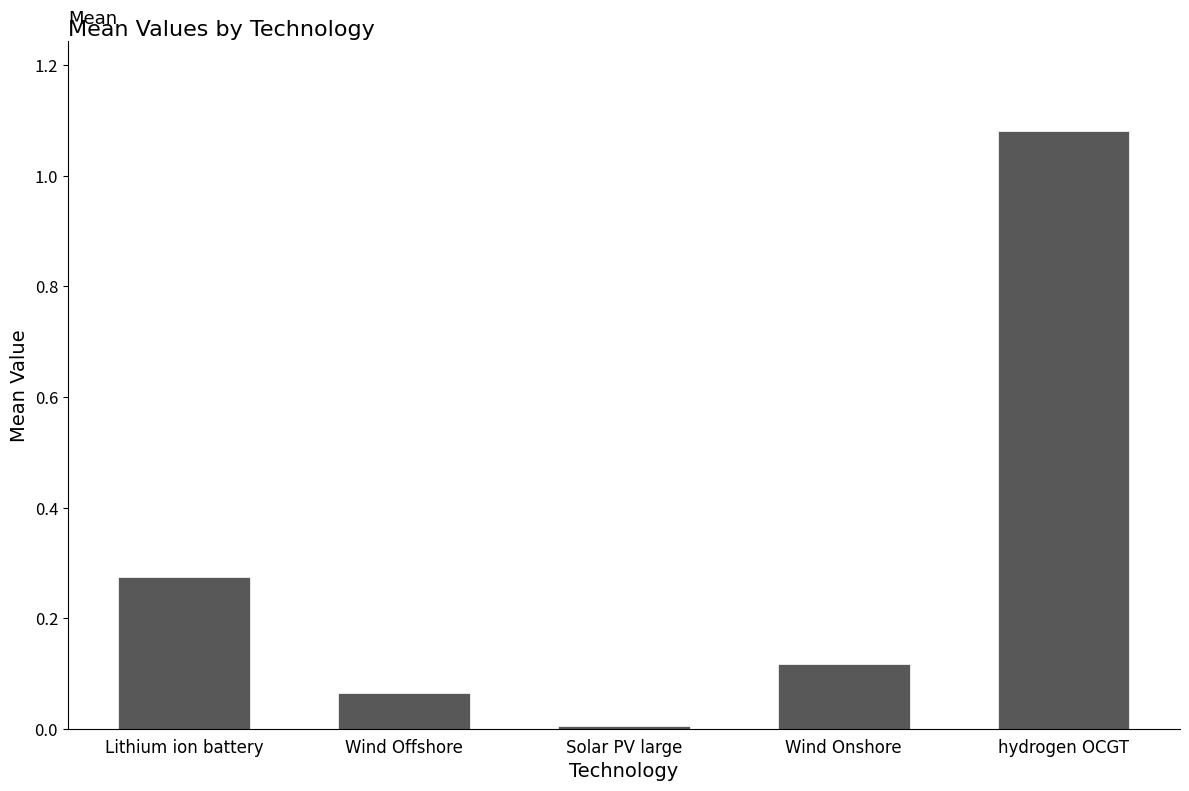

What is the sum of the values at hydrogen OCGT and Lithium ion battery?

1.4